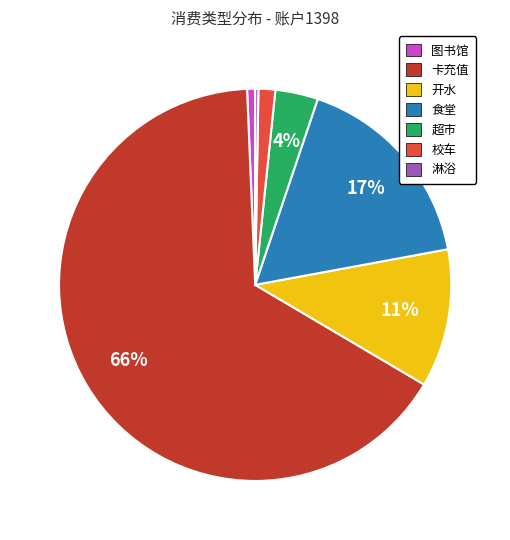

To the nearest percent, what is the average slice percentage?

14%